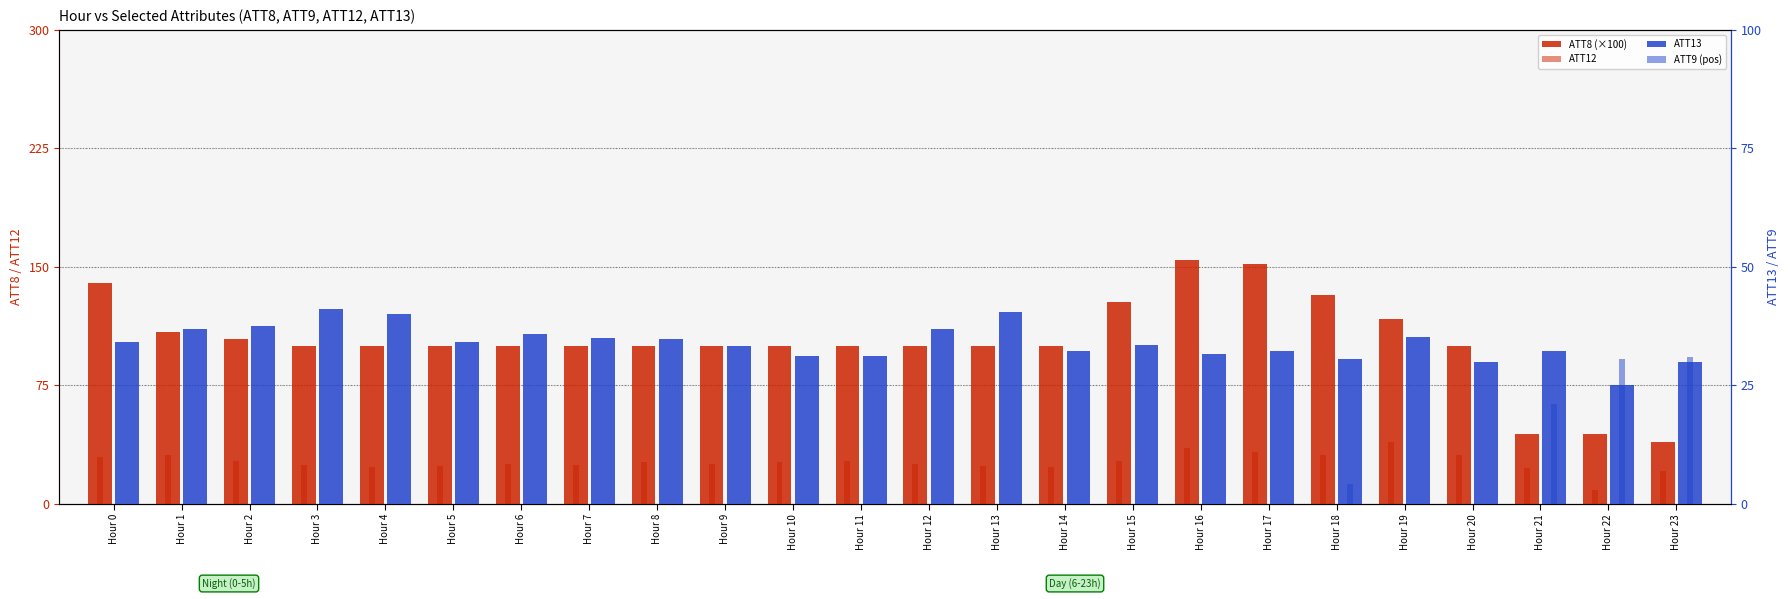

Which series has the widest spread of values?

ATT8 (×100)